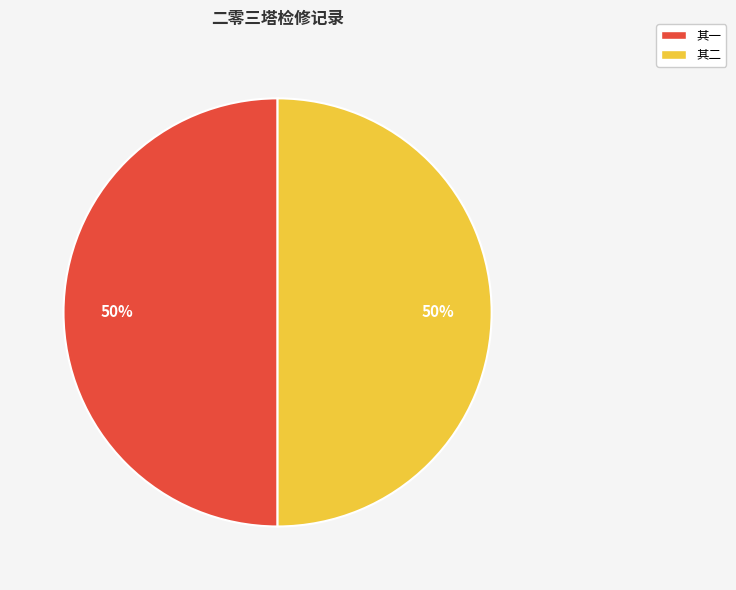

Do 其二 and 其一 together represent more than half of the pie?

Yes